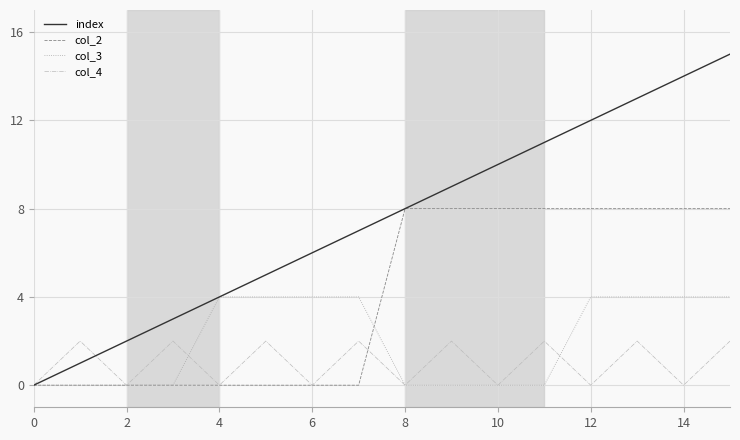

List the series in order of their overall mean, highest first.

index, col_2, col_3, col_4